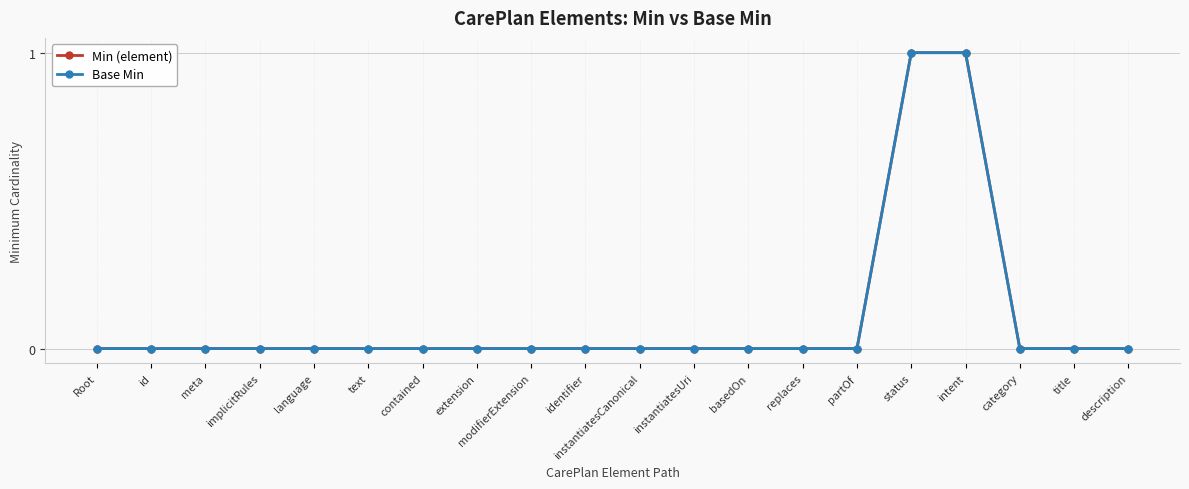

Rank the series at status from lowest to highest value.

Min (element), Base Min